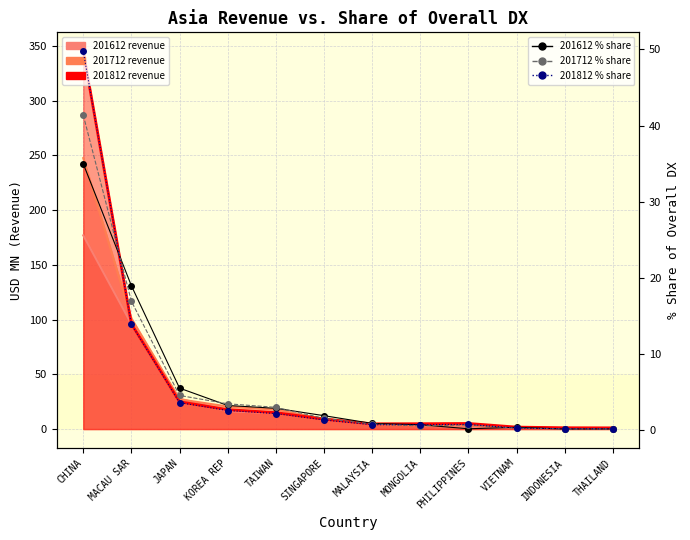

True or false: 201712 % Share has a value of 10.3 at CHINA.

False